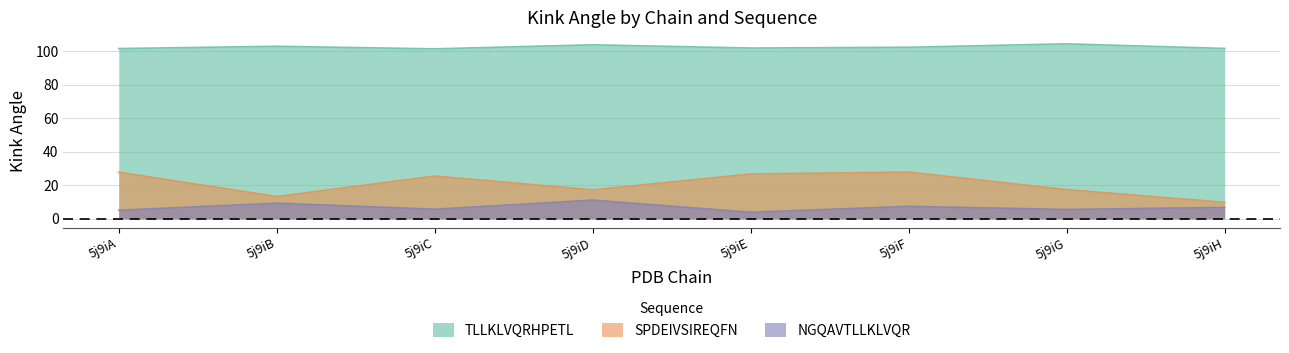

True or false: Kink_Angle_SPDEIVSIREQFN has more than 0 interior local peaks.

True